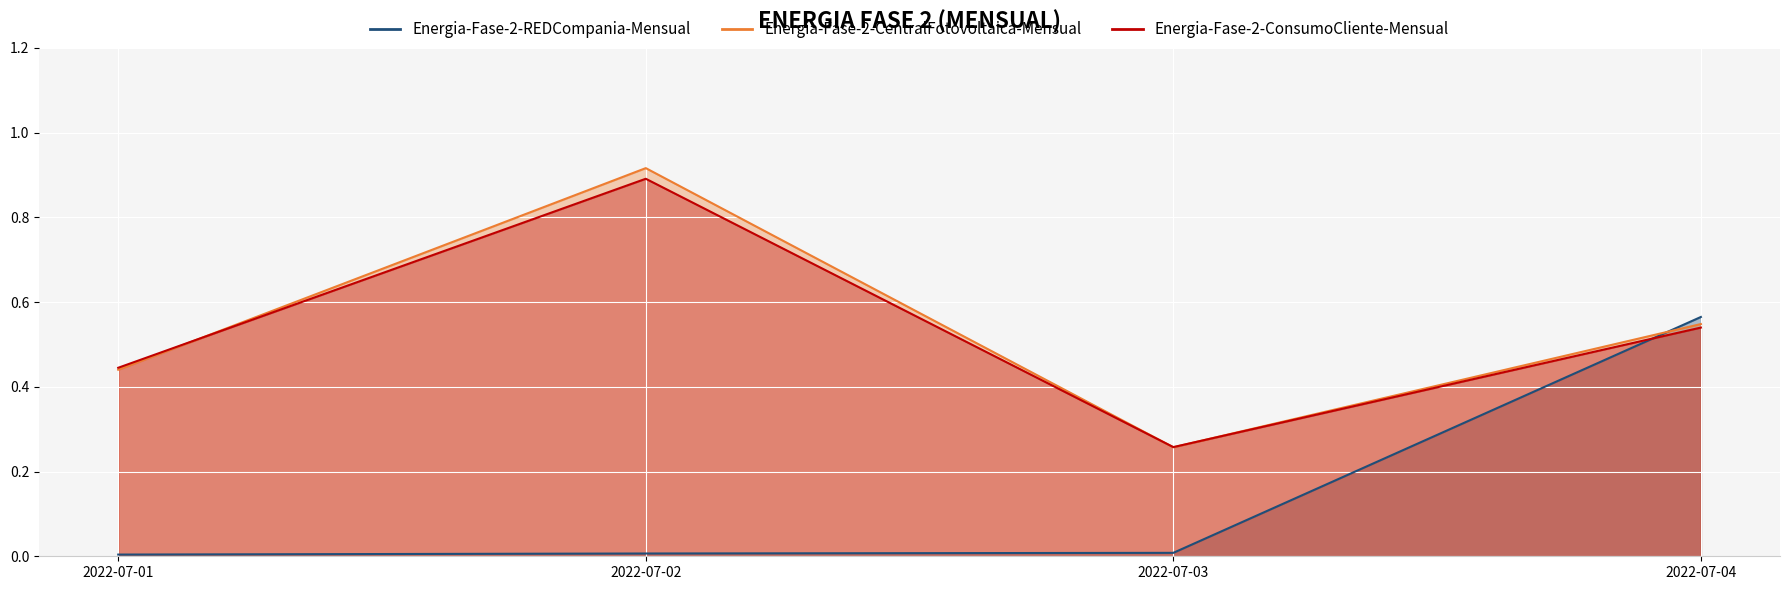

At how many categories does at least one series exceed 0?

4